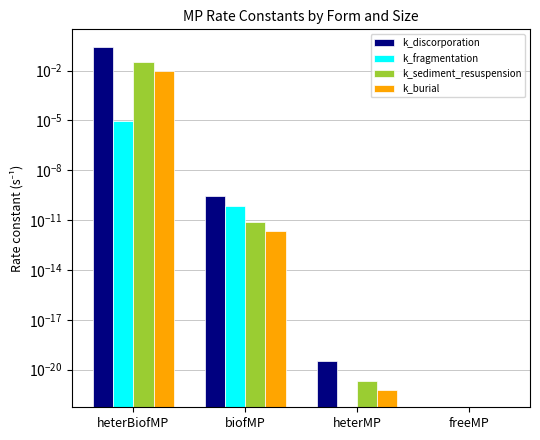

What position from the left is biofMP?

2